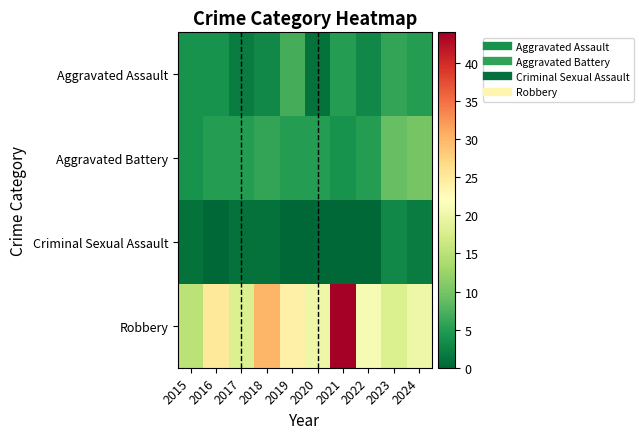

Which has a higher value, 2020 or 2019?

2019